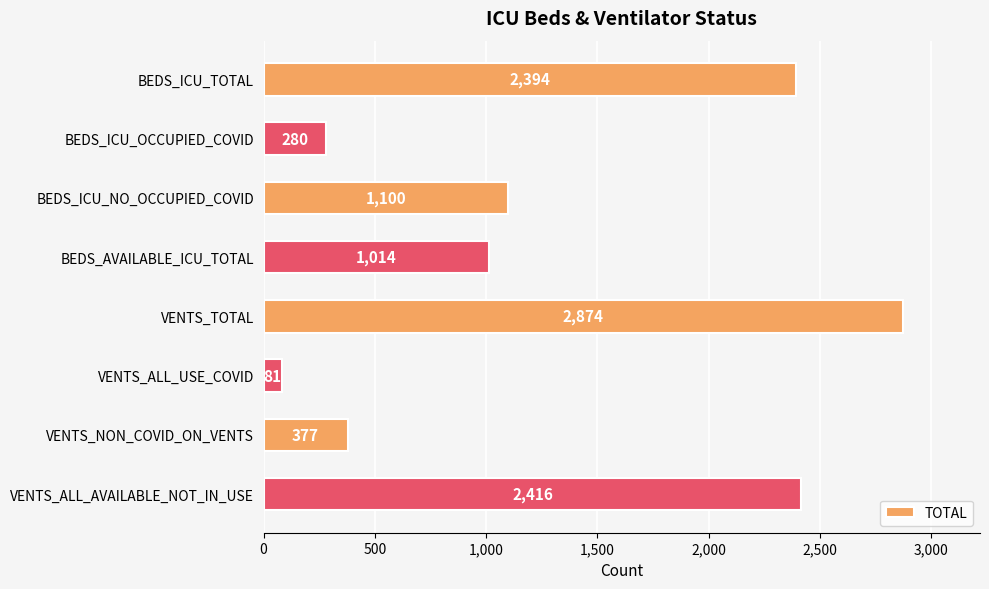

What is the change in value from VENTS_ALL_USE_COVID to VENTS_ALL_AVAILABLE_NOT_IN_USE?

+2335